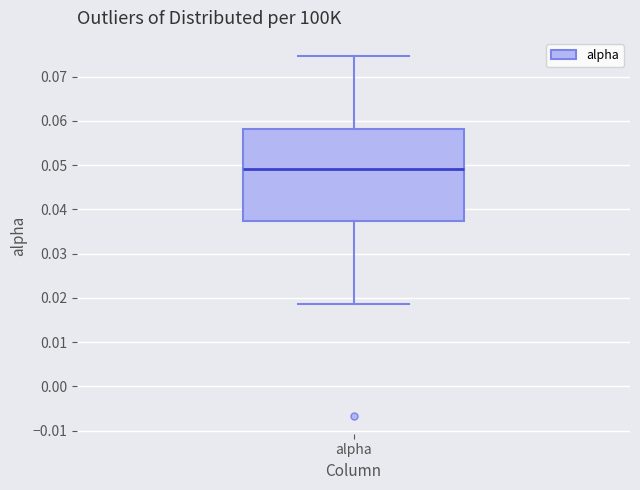

Transcribe this box plot: give where the median line is, the range the box spans, and where the two whiskers end, as read against the y-axis. The values are not printed on the chart, so give them approximately, as read against the axis.

median 0.049, box 0.037 to 0.058, whiskers 0.019 to 0.075